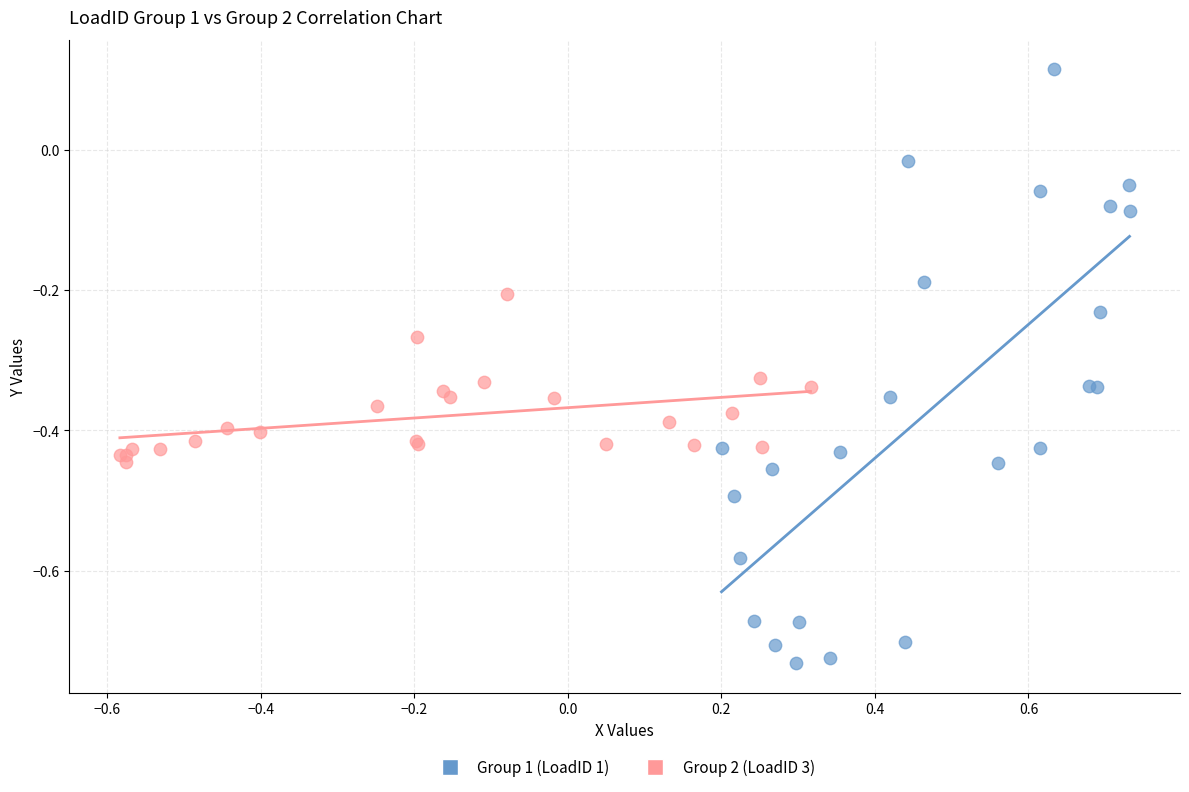

Which series reaches the maximum Y coordinate?

Group 1 (LoadID 1)